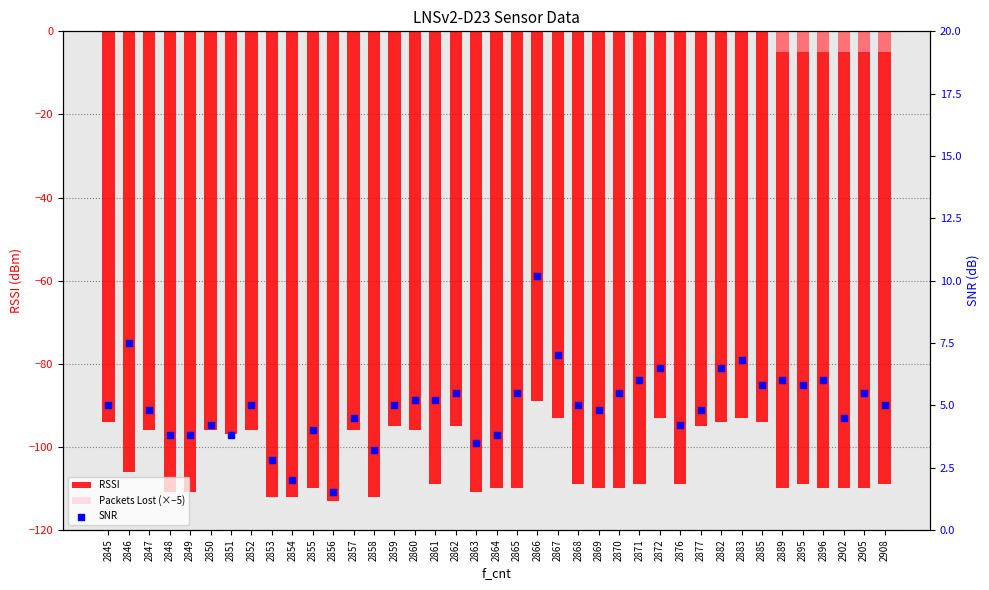

Which series reaches the minimum Y coordinate?

RSSI